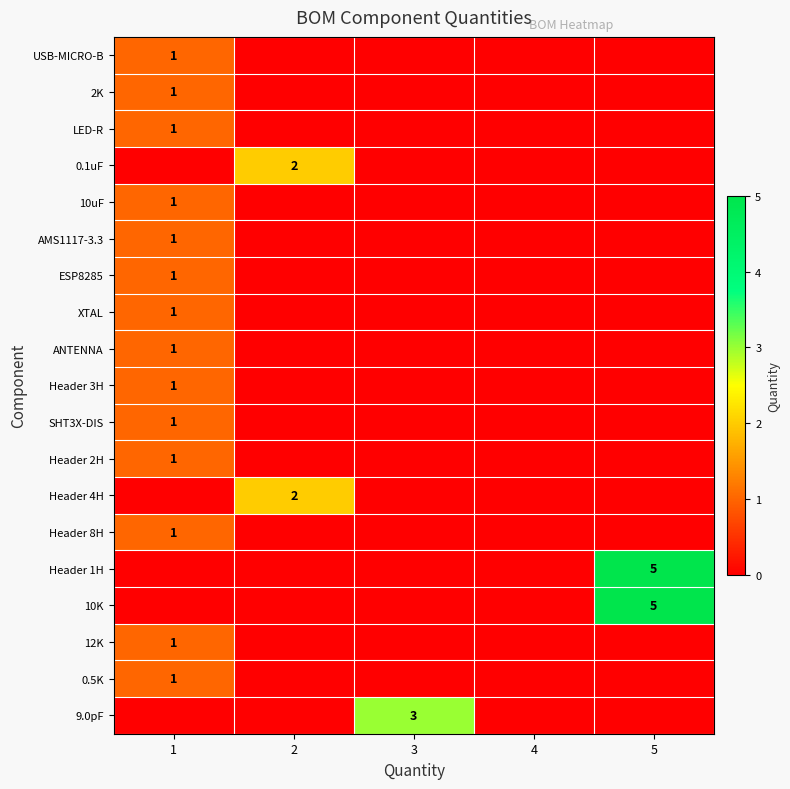

Is it true that Header 4H equals 2 at 2?

True